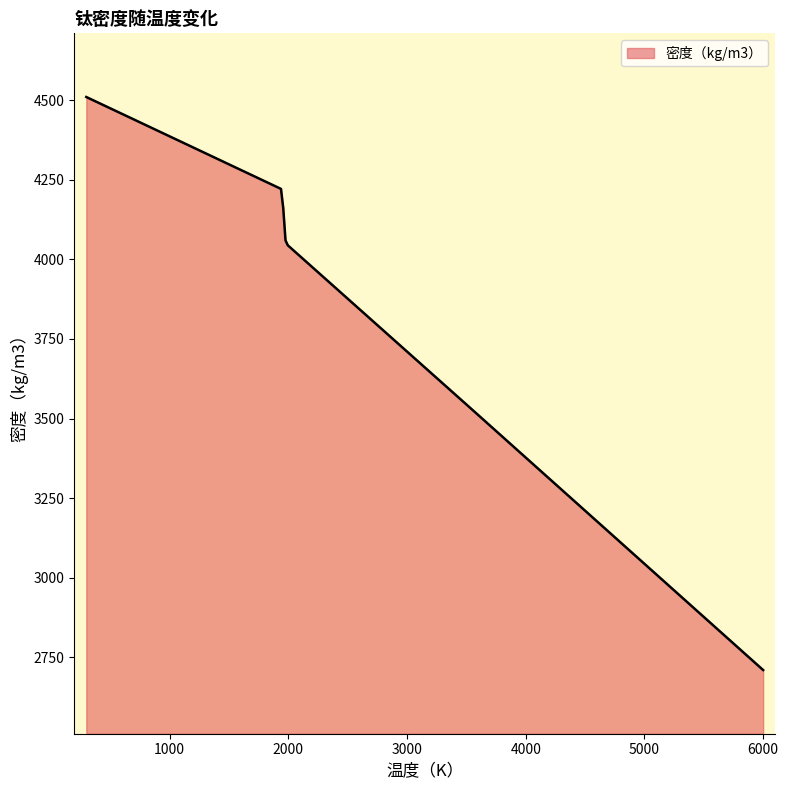

What is the difference between the maximum and minimum values?

1800.0